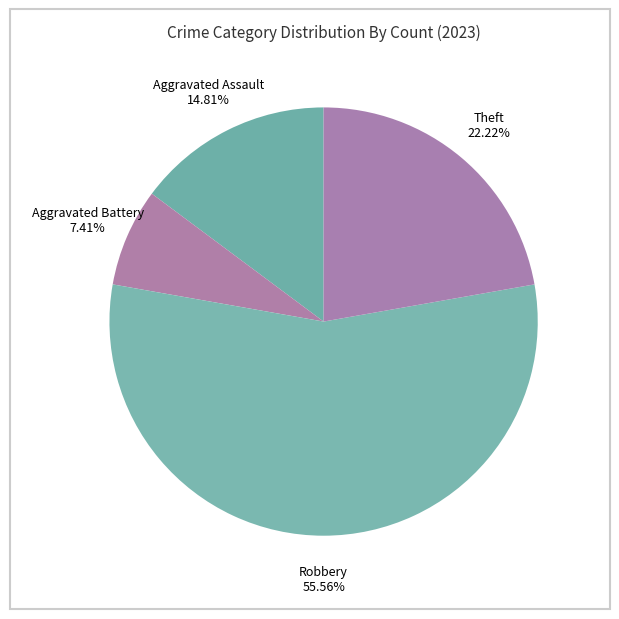

To the nearest percent, what is the average slice percentage?

25%